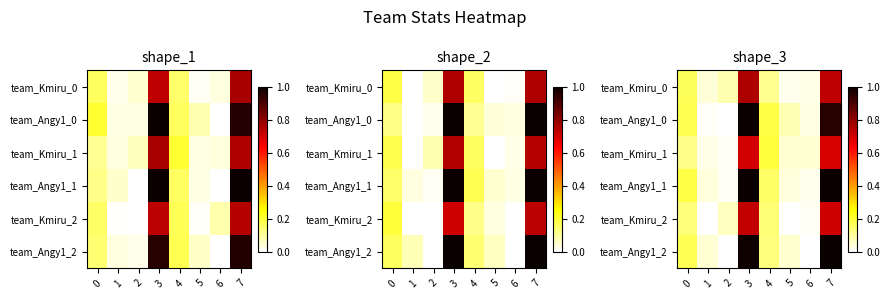

At which category is the sum across all series the highest?

3